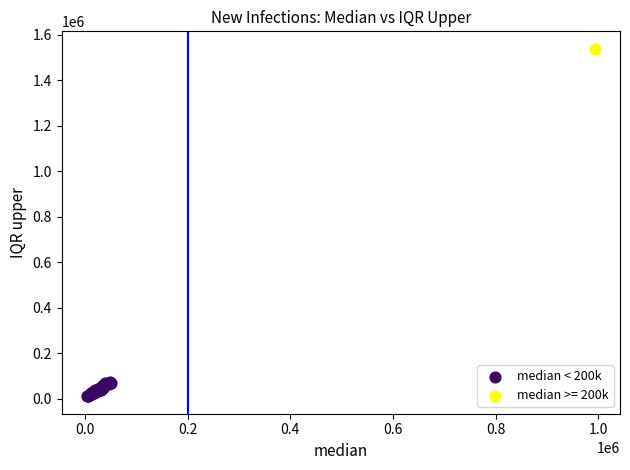

What are all the series names shown in the legend?

median < 200k, median >= 200k